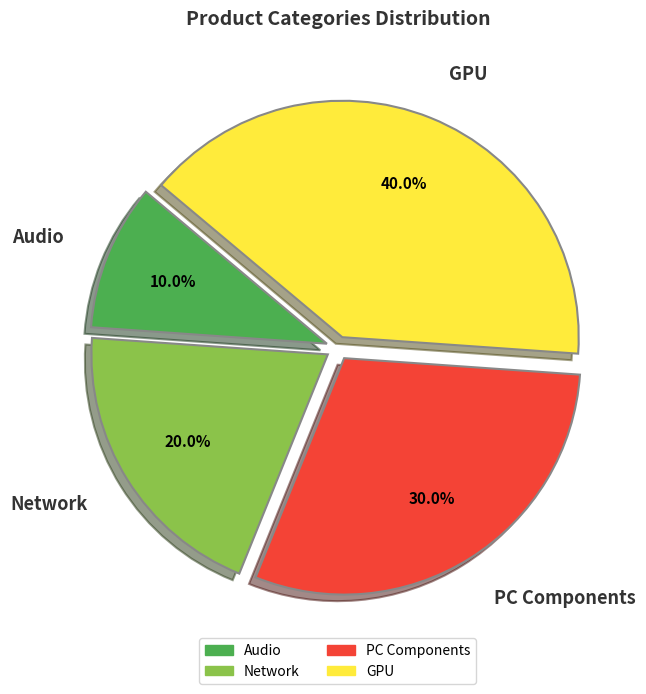

Does any single category account for the majority?

No